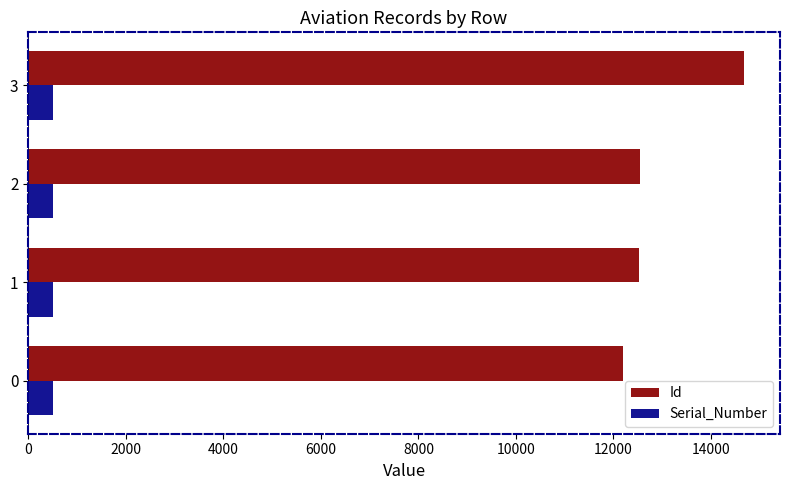

The value of Id at 1 is 18961. True or false?

False